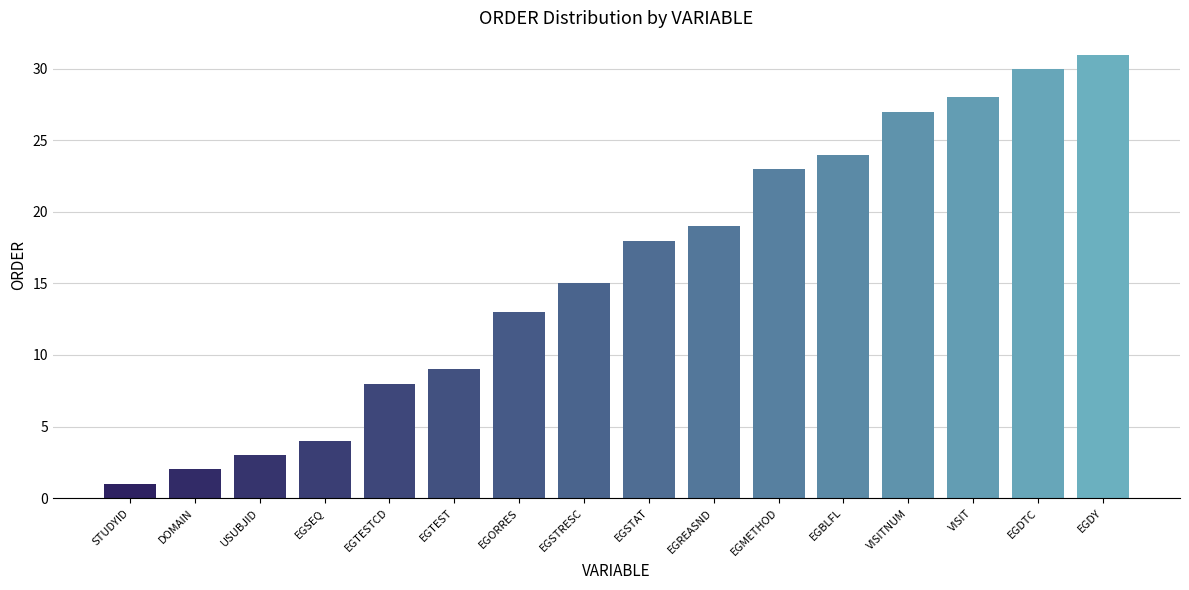

Rank the categories by value from highest to lowest.

EGDY, EGDTC, VISIT, VISITNUM, EGBLFL, EGMETHOD, EGREASND, EGSTAT, EGSTRESC, EGORRES, EGTEST, EGTESTCD, EGSEQ, USUBJID, DOMAIN, STUDYID